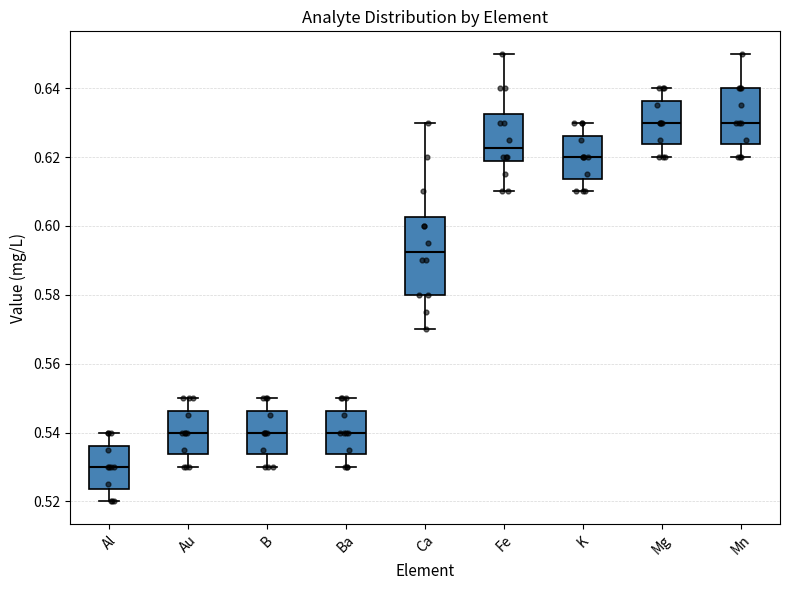

Reading left to right, transcribe this box plot: for each box, give where its median line is, the range the box spans, and where its two whiskers end, as read against the y-axis. The values are not printed on the chart, so give them approximately, as read against the axis.

Al: median 0.530, box 0.524 to 0.536, whiskers 0.520 to 0.540
Au: median 0.540, box 0.534 to 0.546, whiskers 0.530 to 0.550
B: median 0.540, box 0.534 to 0.546, whiskers 0.530 to 0.550
Ba: median 0.540, box 0.534 to 0.546, whiskers 0.530 to 0.550
Ca: median 0.592, box 0.580 to 0.602, whiskers 0.570 to 0.630
Fe: median 0.622, box 0.618 to 0.632, whiskers 0.610 to 0.650
K: median 0.620, box 0.614 to 0.626, whiskers 0.610 to 0.630
Mg: median 0.630, box 0.624 to 0.636, whiskers 0.620 to 0.640
Mn: median 0.630, box 0.624 to 0.640, whiskers 0.620 to 0.650